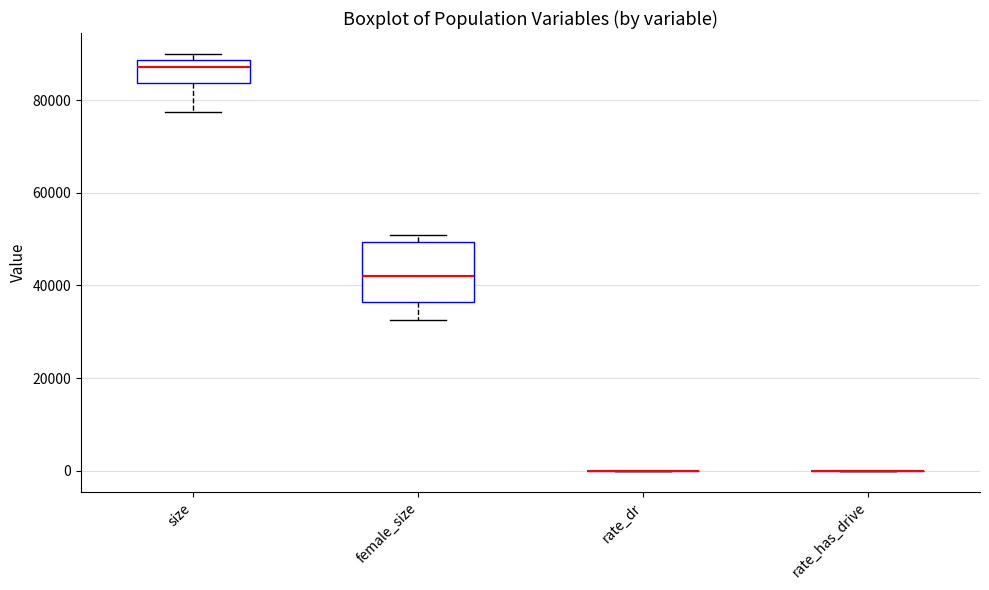

Reading left to right, transcribe this box plot: for each box, give where its median line is, the range the box spans, and where its two whiskers end, as read against the y-axis. The values are not printed on the chart, so give them approximately, as read against the axis.

size: median 88000 (just below the box's upper edge), box 84000 to 88000, whiskers 78000 to 90000
female_size: median 42000, box 36000 to 50000, whiskers 32000 to 50000 (just above the box's upper edge)
rate_dr: box collapsed to a line at 0, whiskers 0 to 0
rate_has_drive: box collapsed to a line at 0, whiskers 0 to 0